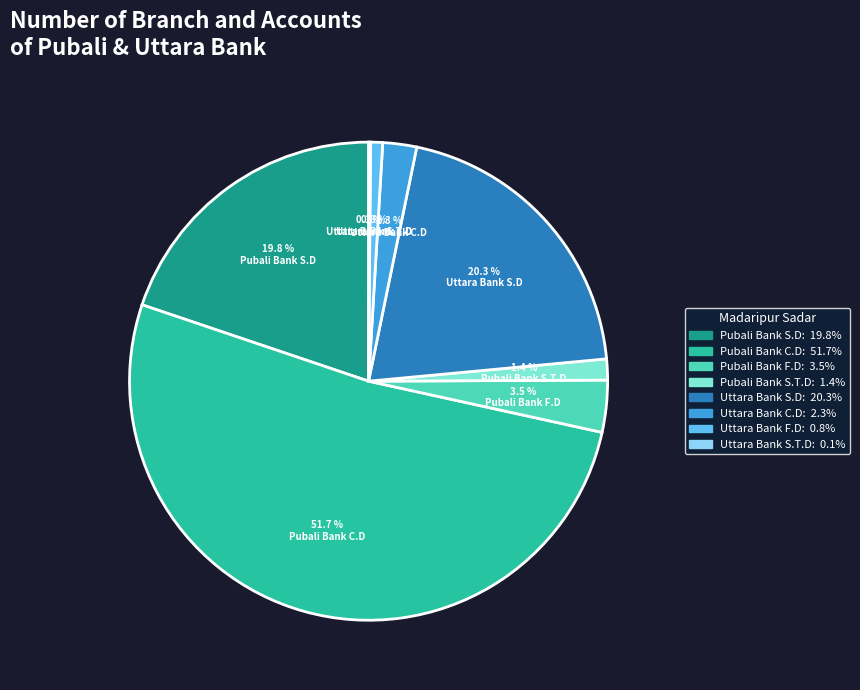

Which category accounts for the majority?

Pubali Bank C.D